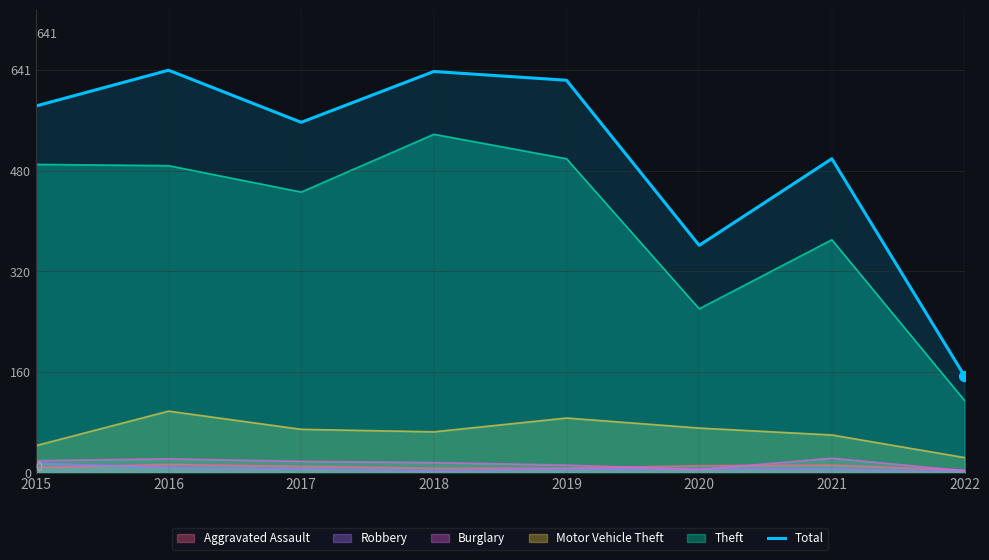

What is the ratio of the value at 2019 to the value at 2020?

1.7